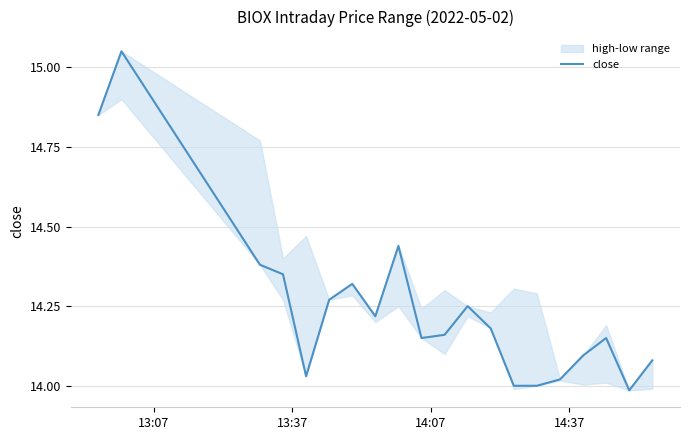

Is it true that the value at 11 is 3.5?

False